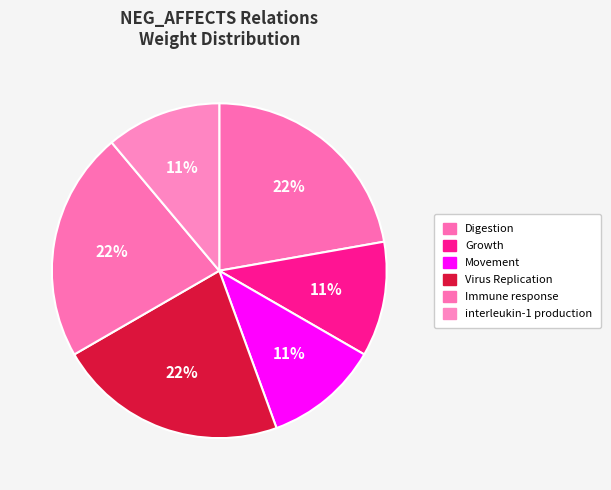

The Digestion slice represents 16% of the pie. True or false?

False